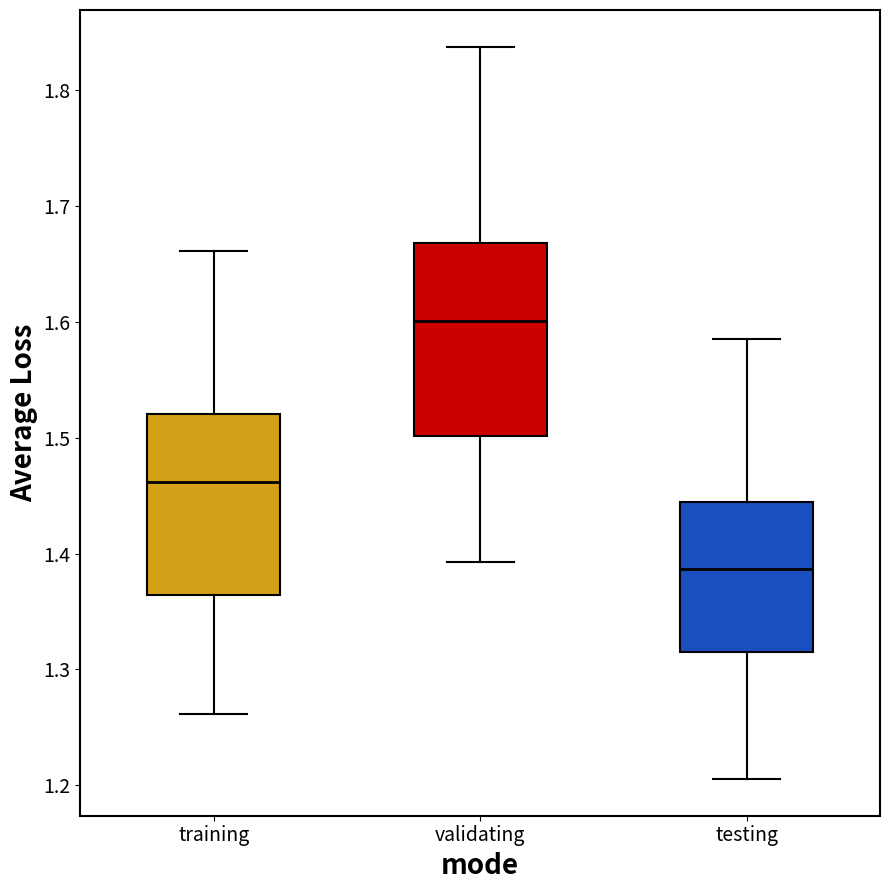

Reading left to right, read every box against the y-axis: the position of its median line, the range the box covers, and the ends of its whiskers. The values are not printed on the chart, so give them approximately, as read against the axis.

training: median 1.46, box 1.36 to 1.52, whiskers 1.26 to 1.66
validating: median 1.60, box 1.50 to 1.67, whiskers 1.39 to 1.84
testing: median 1.39, box 1.31 to 1.44, whiskers 1.21 to 1.58